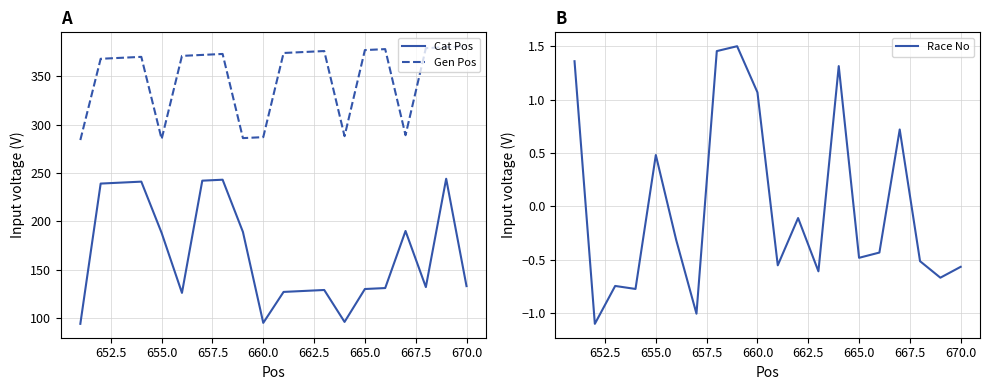

True or false: Gen Pos and Race No intersect in this chart.

False